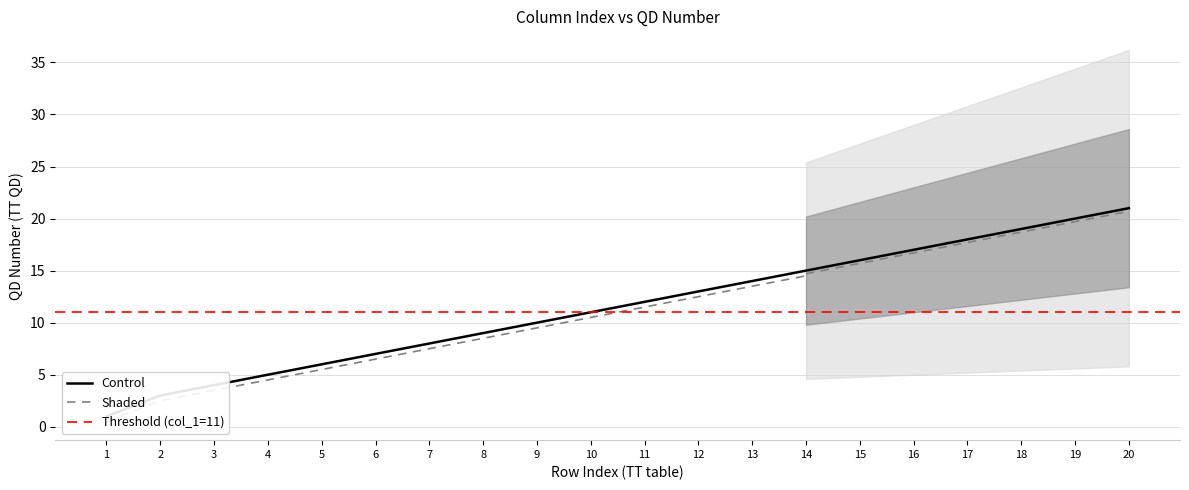

What is the average value?

11